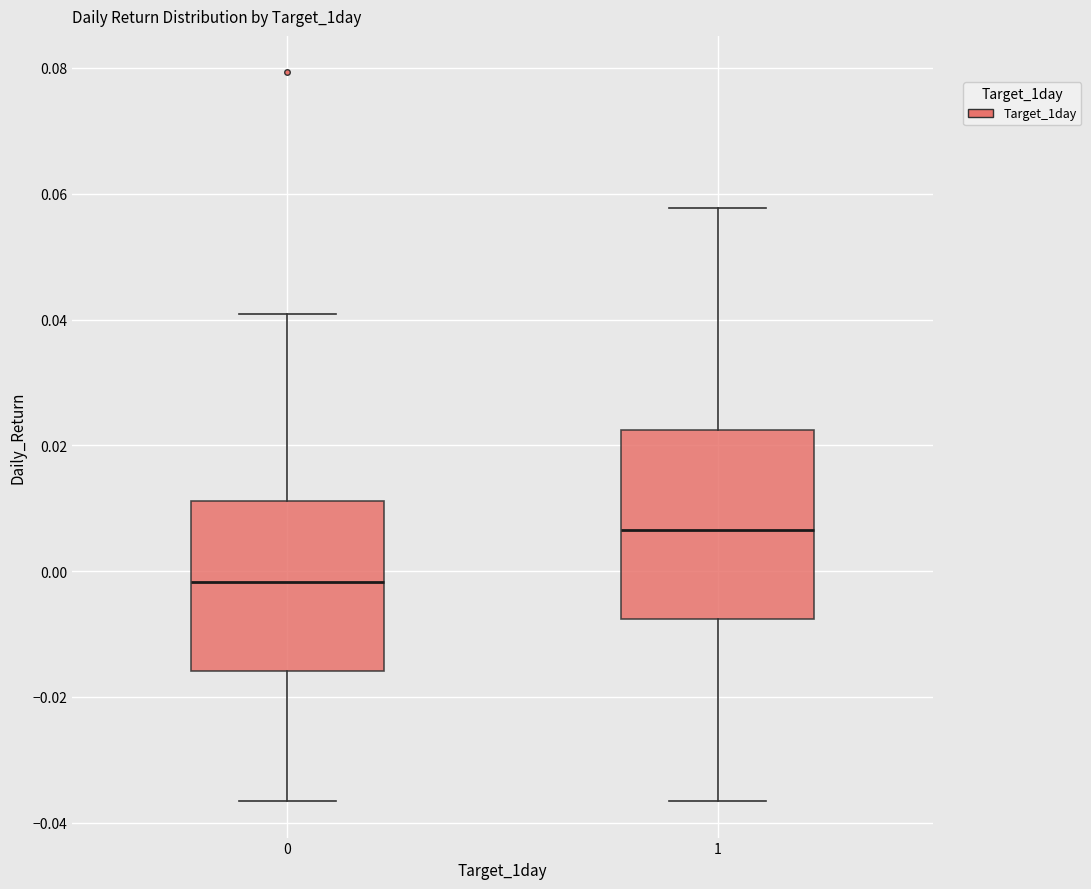

Reading left to right, transcribe this box plot: for each box, give where its median line is, the range the box spans, and where its two whiskers end, as read against the y-axis. The values are not printed on the chart, so give them approximately, as read against the axis.

0: median -0.002, box -0.016 to 0.012, whiskers -0.036 to 0.040
1: median 0.006, box -0.008 to 0.022, whiskers -0.036 to 0.058